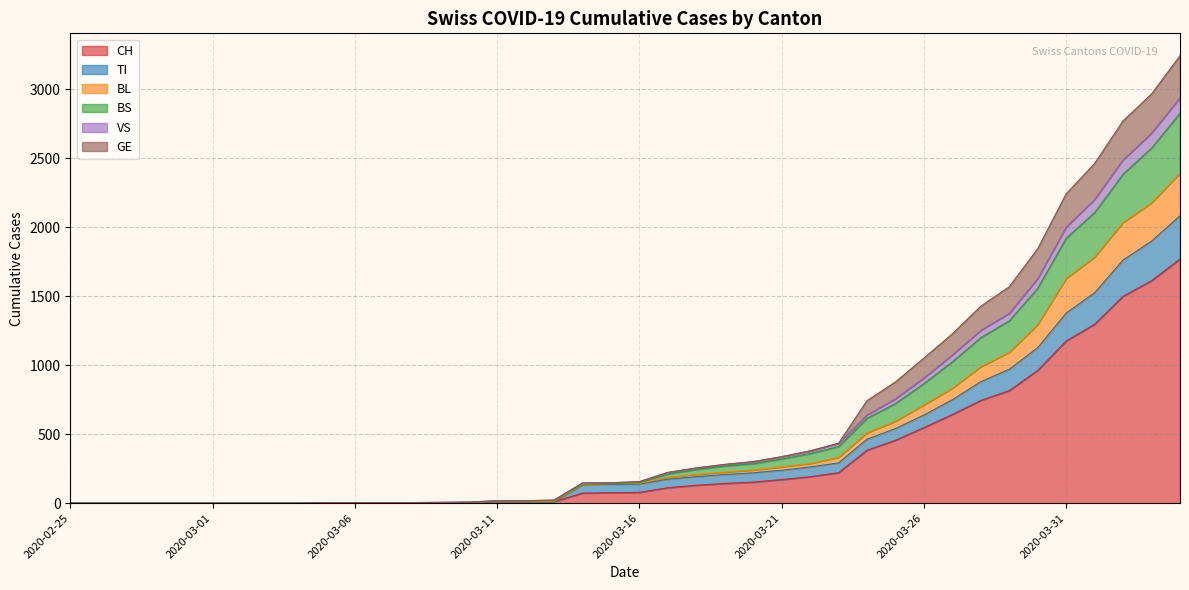

Rank the categories by BS value from lowest to highest.

2020-02-25, 2020-02-26, 2020-02-27, 2020-02-28, 2020-02-29, 2020-03-01, 2020-03-02, 2020-03-03, 2020-03-04, 2020-03-05, 2020-03-06, 2020-03-07, 2020-03-08, 2020-03-09, 2020-03-10, 2020-03-11, 2020-03-12, 2020-03-13, 2020-03-14, 2020-03-15, 2020-03-16, 2020-03-17, 2020-03-18, 2020-03-19, 2020-03-20, 2020-03-21, 2020-03-22, 2020-03-23, 2020-03-24, 2020-03-25, 2020-03-26, 2020-03-27, 2020-03-28, 2020-03-29, 2020-03-30, 2020-03-31, 2020-04-01, 2020-04-02, 2020-04-03, 2020-04-04